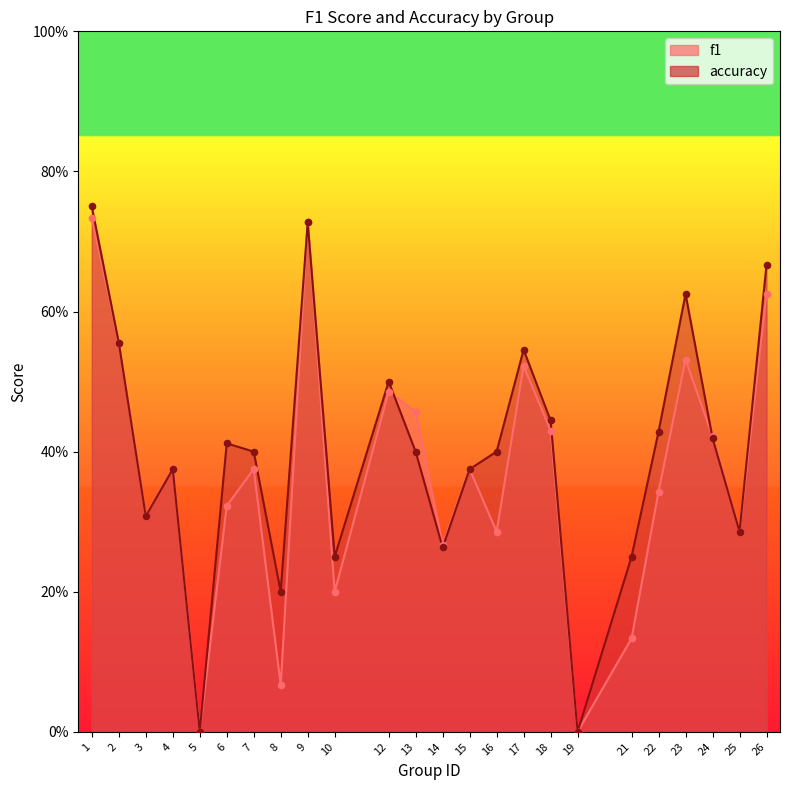

Which series has the largest Y range (max minus min)?

accuracy